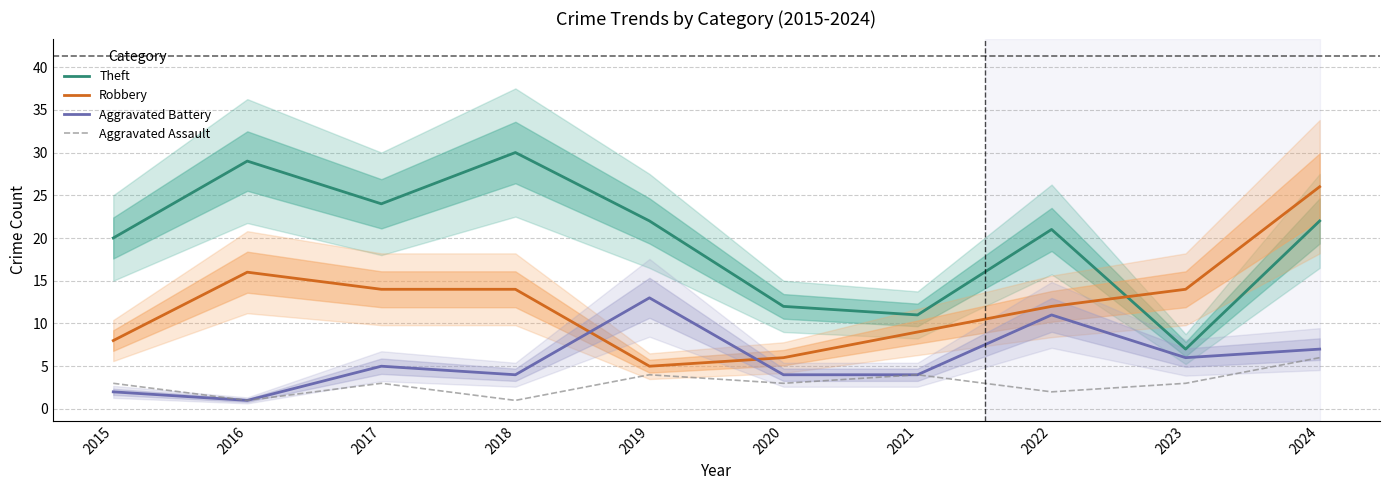

Is this an area chart (filled region under the line)?

No